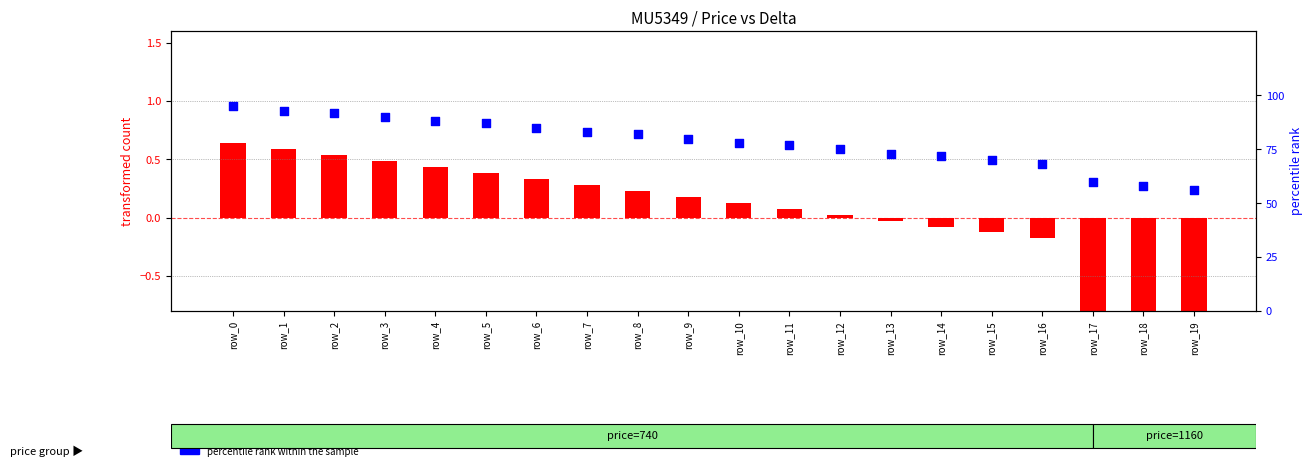

At which category is the sum across all series the highest?

row_0